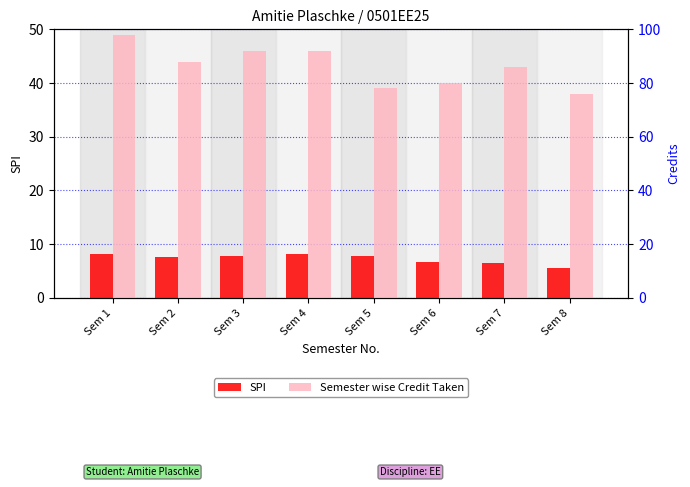

How many values in the Semester wise Credit Taken series are below 44?

4